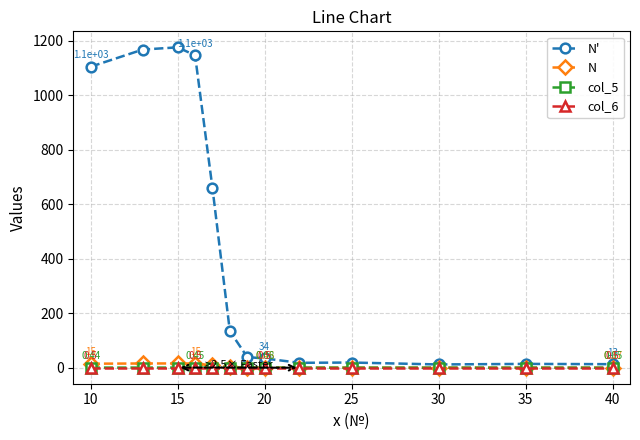

Which series has the largest range (max minus min)?

N'